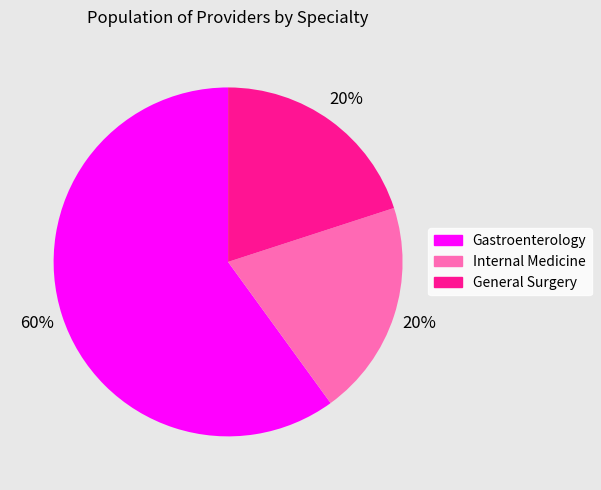

Is the sum of General Surgery and Gastroenterology greater than half?

Yes